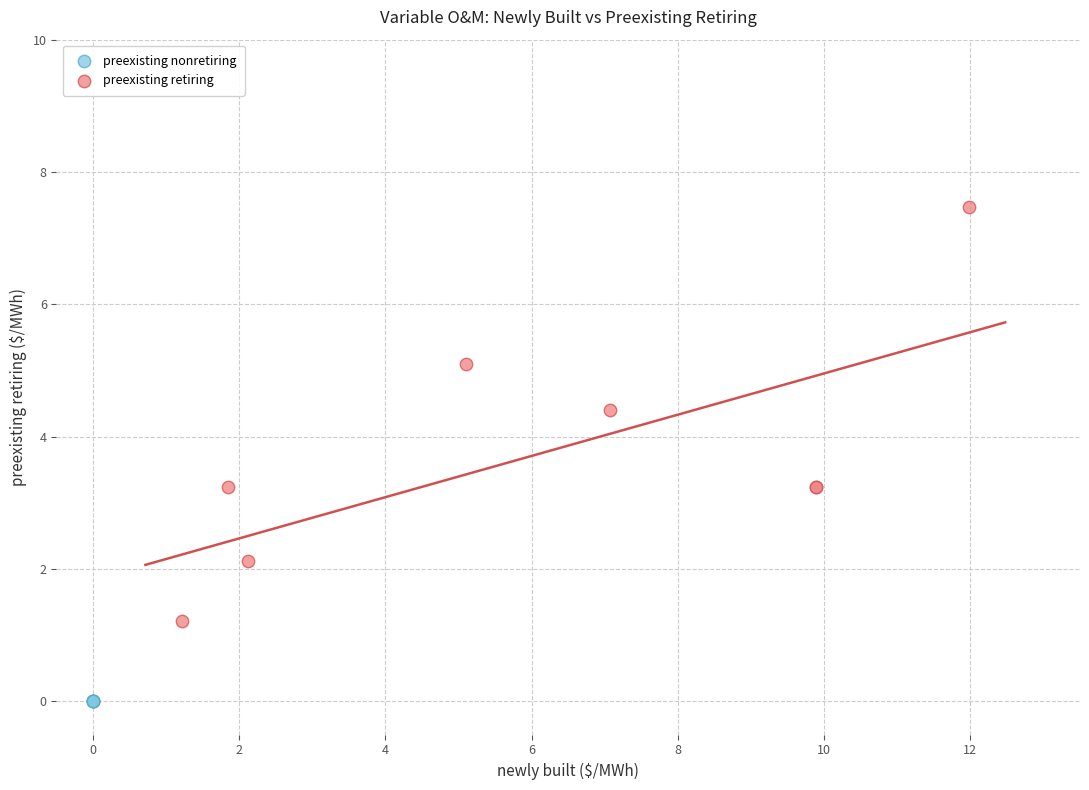

Which series contains the highest Y value?

preexisting retiring